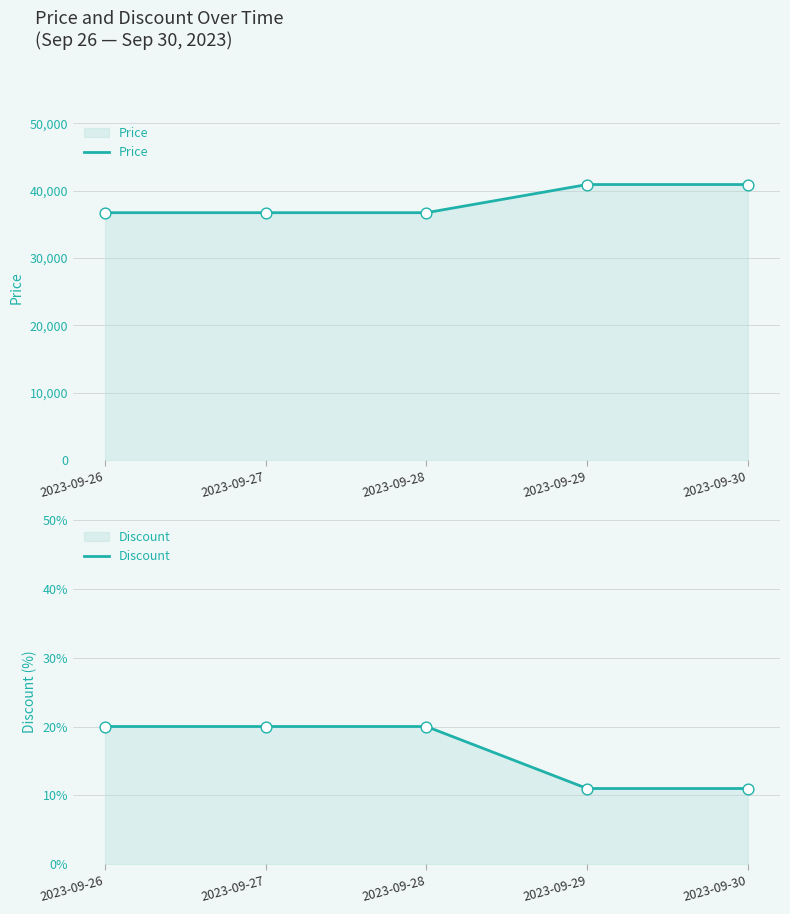

Which series has the largest total across all categories?

Price